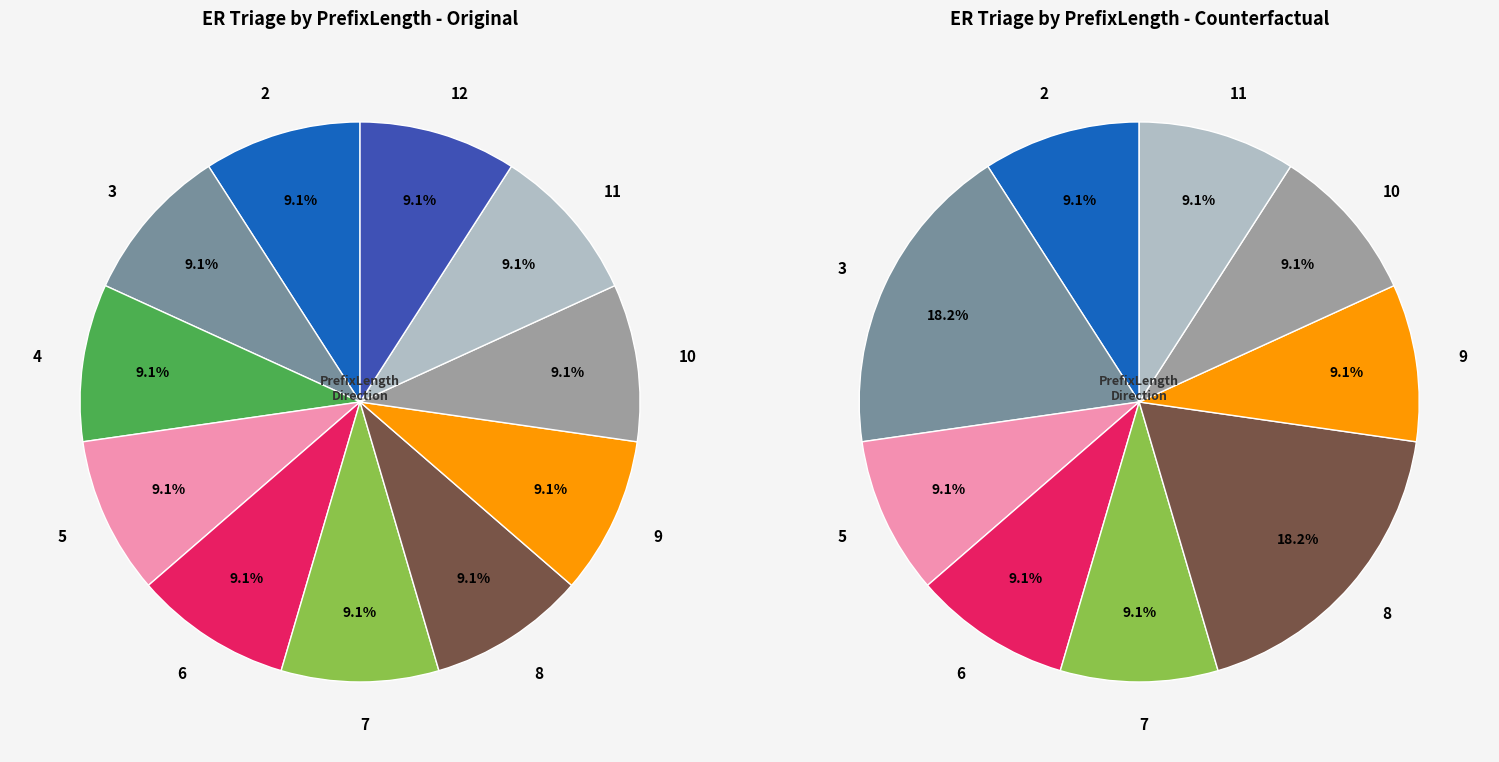

The 4 slice represents 18% of the pie. True or false?

False